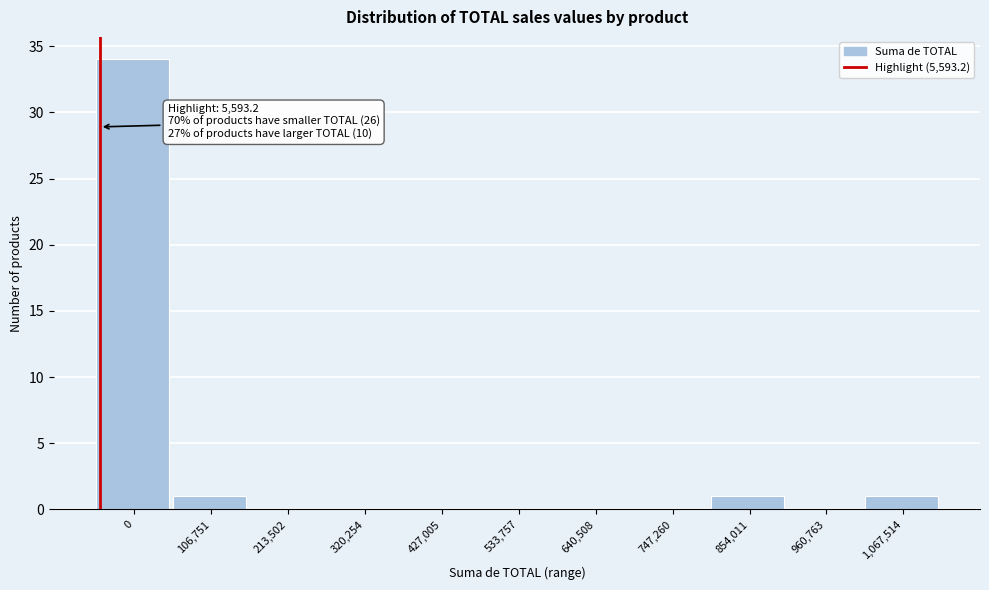

Reading left to right, transcribe all the data shown in this chart.

0=34	106,751=1	213,502=0	320,254=0	427,005=0	533,757=0	640,508=0	747,260=0	854,011=1	960,763=0	1,067,514=1